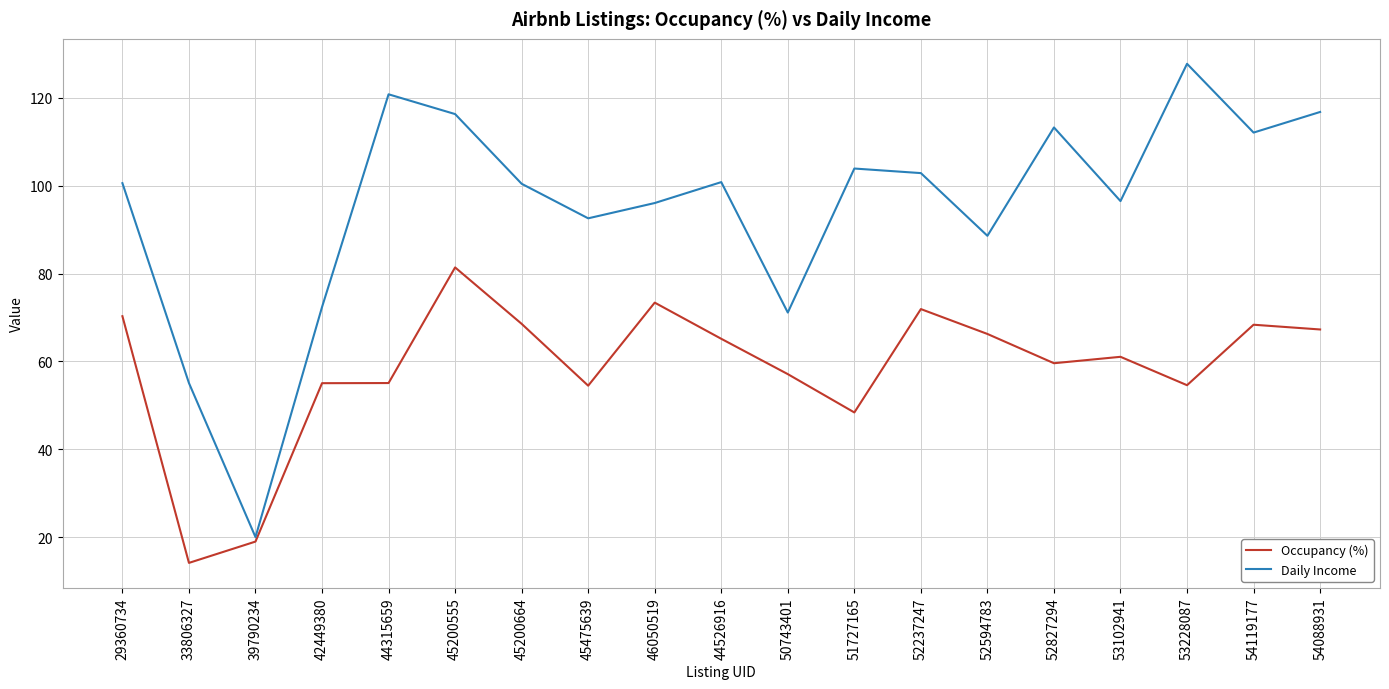

At how many categories does at least one series exceed 126?

1